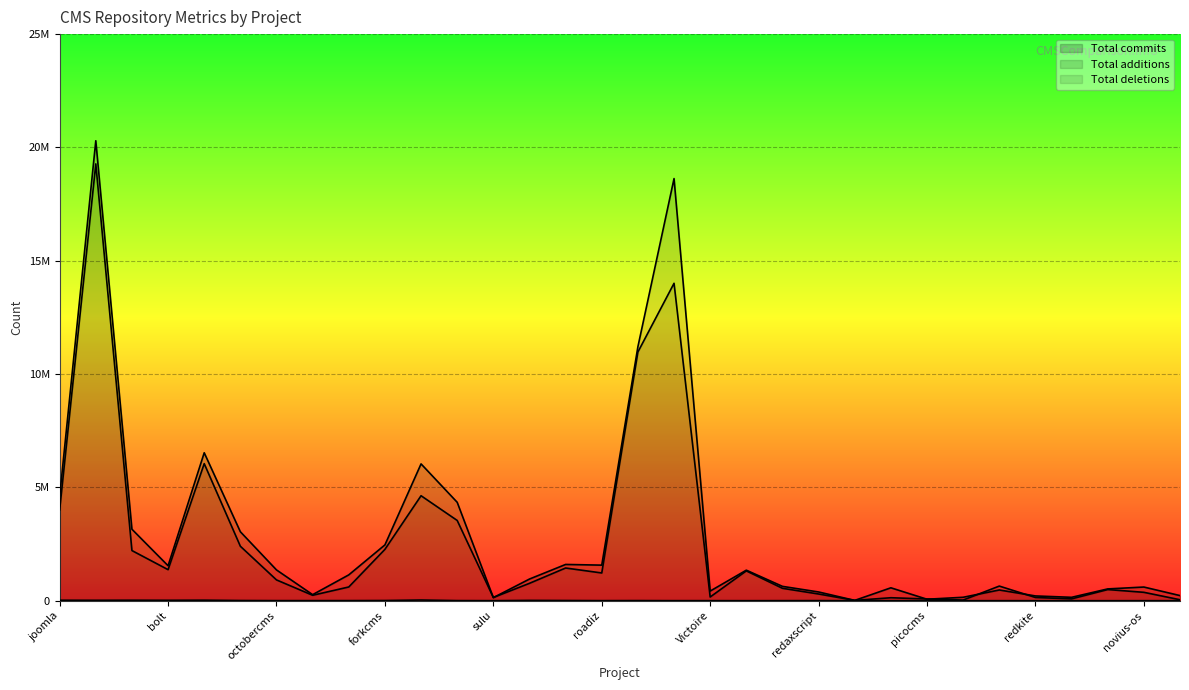

The value of Total deletions at octobercms is 1436761. True or false?

False